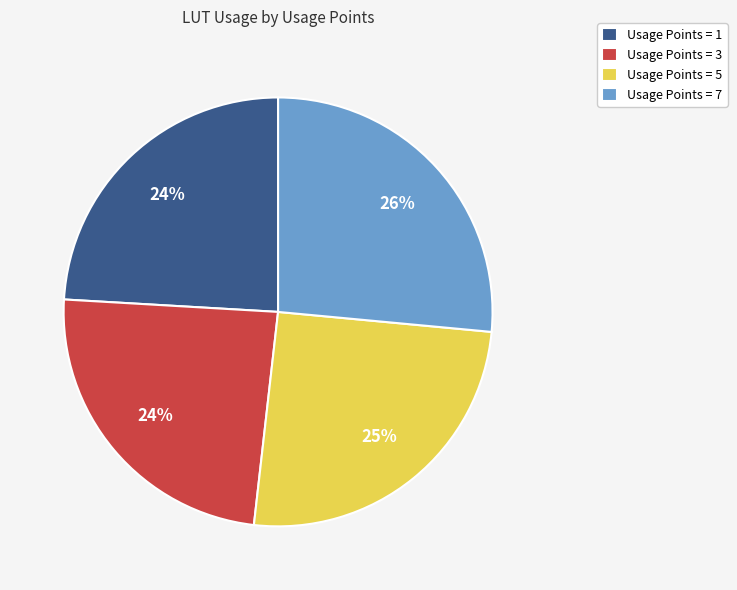

Which slice is the largest?

Usage Points = 7